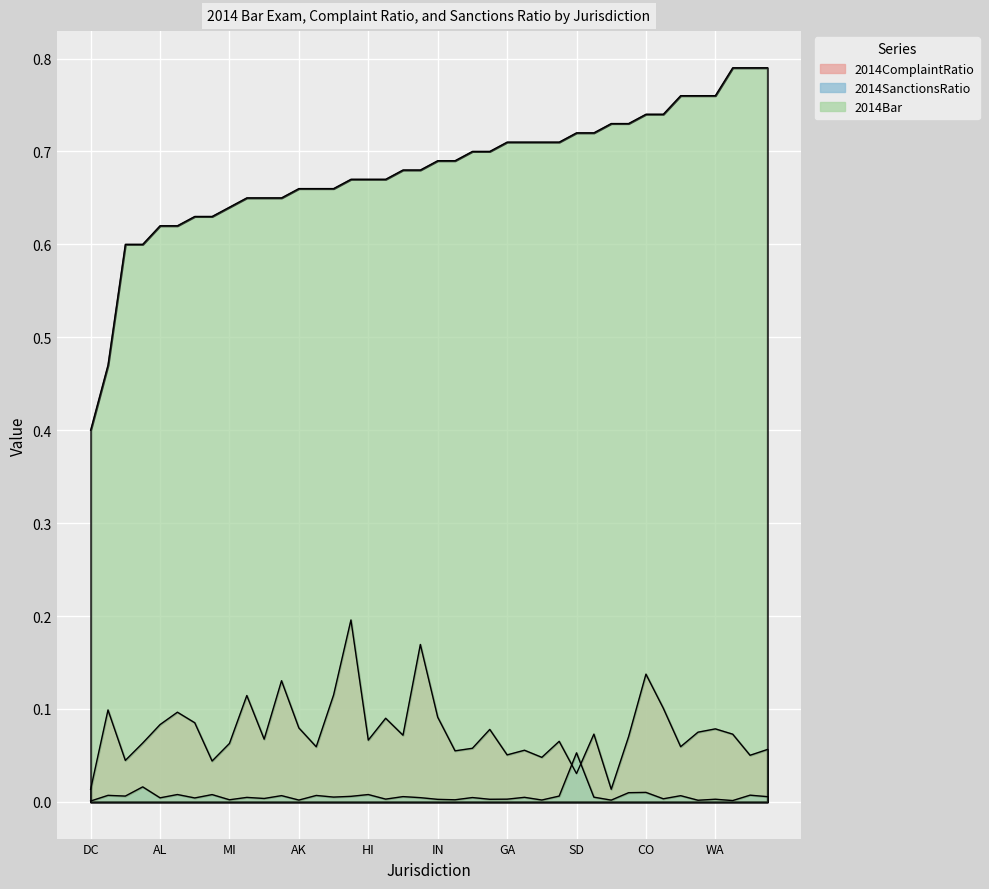

How many data points does each series have?

40